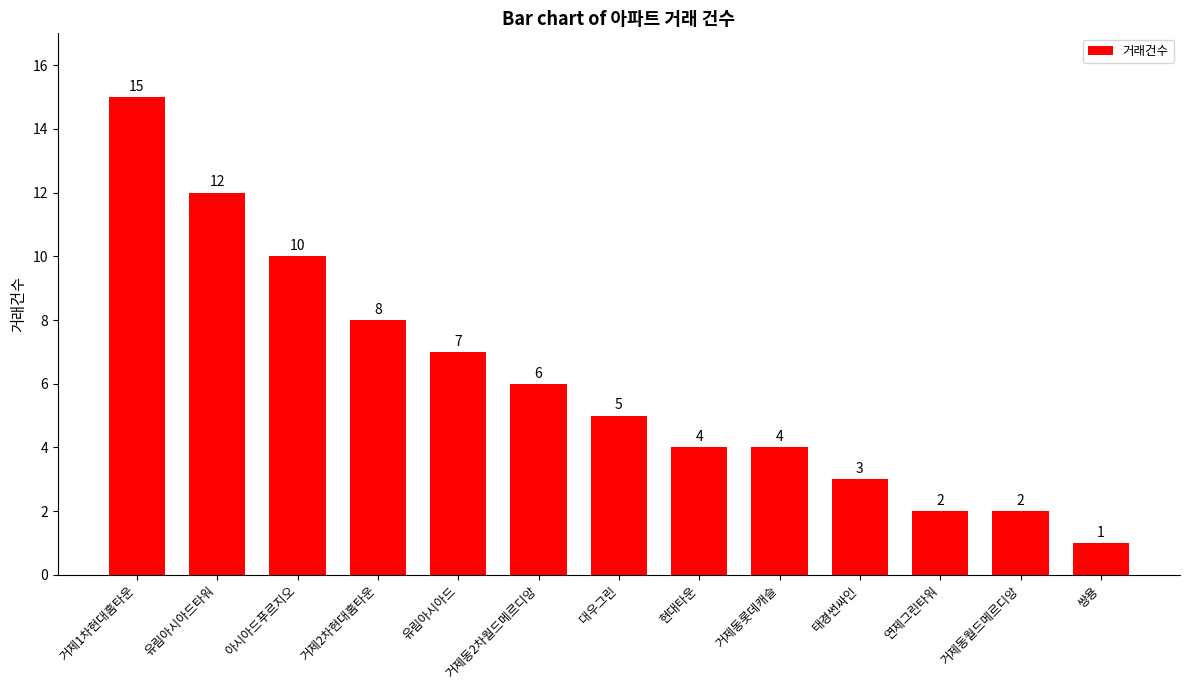

Is it true that the value at 거제동2차월드메르디앙 is 6?

True